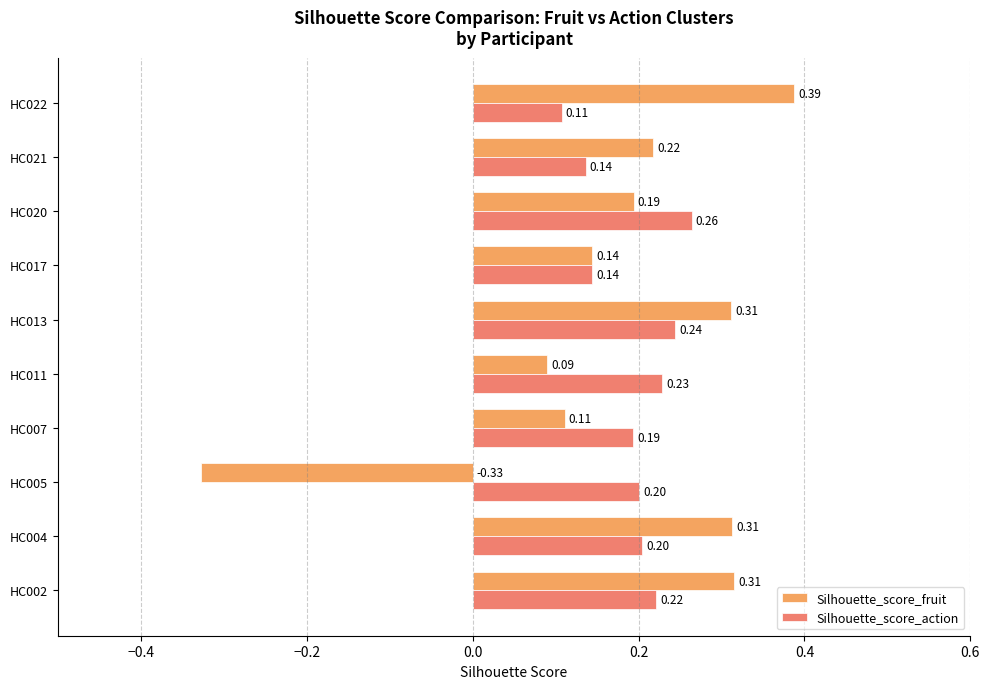

How many Silhouette_score_fruit values are between 0 and 1?

9